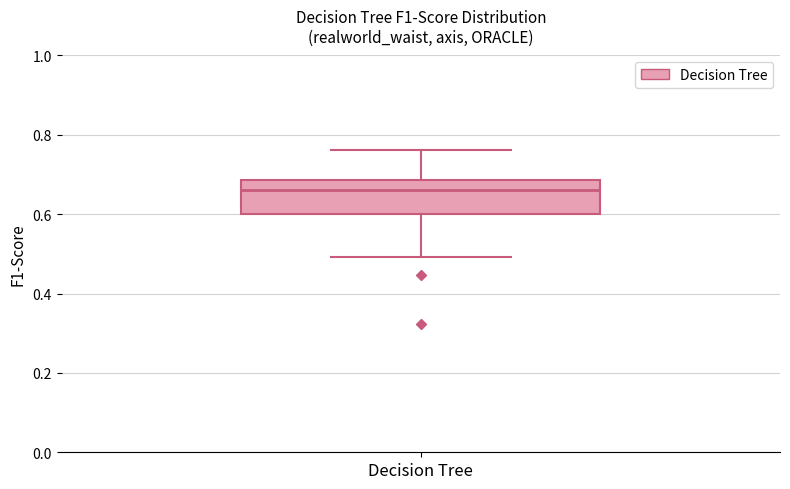

Read this box plot against the y-axis: the position of the median line, the range covered by the box, and the ends of both whiskers. The values are not printed on the chart, so give them approximately, as read against the axis.

median 0.66, box 0.60 to 0.68, whiskers 0.50 to 0.76